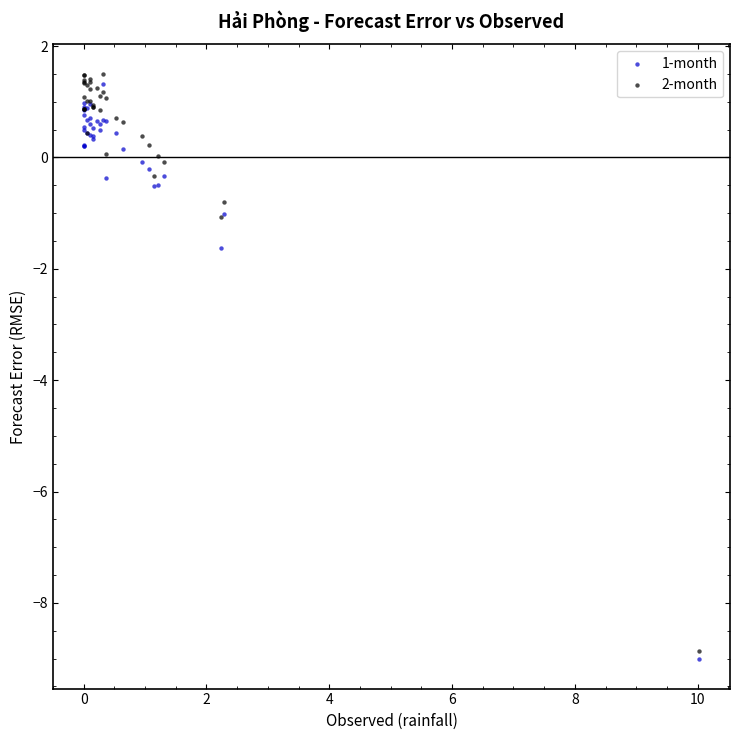

What are all the series names shown in the legend?

1-month, 2-month